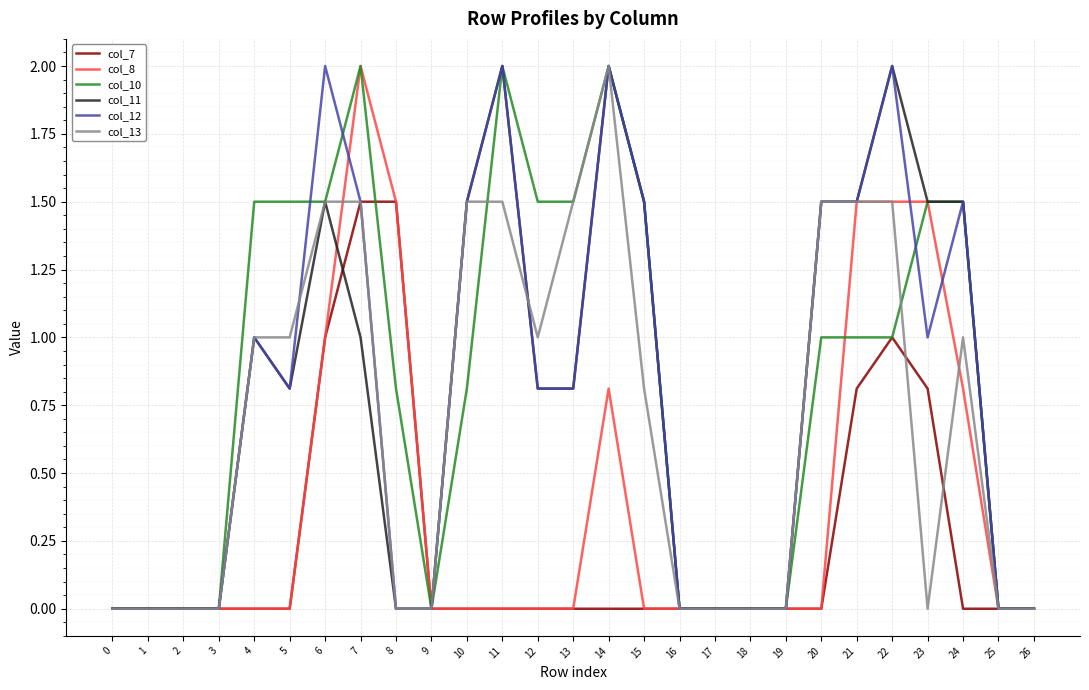

At which category is the sum across all series the highest?

7